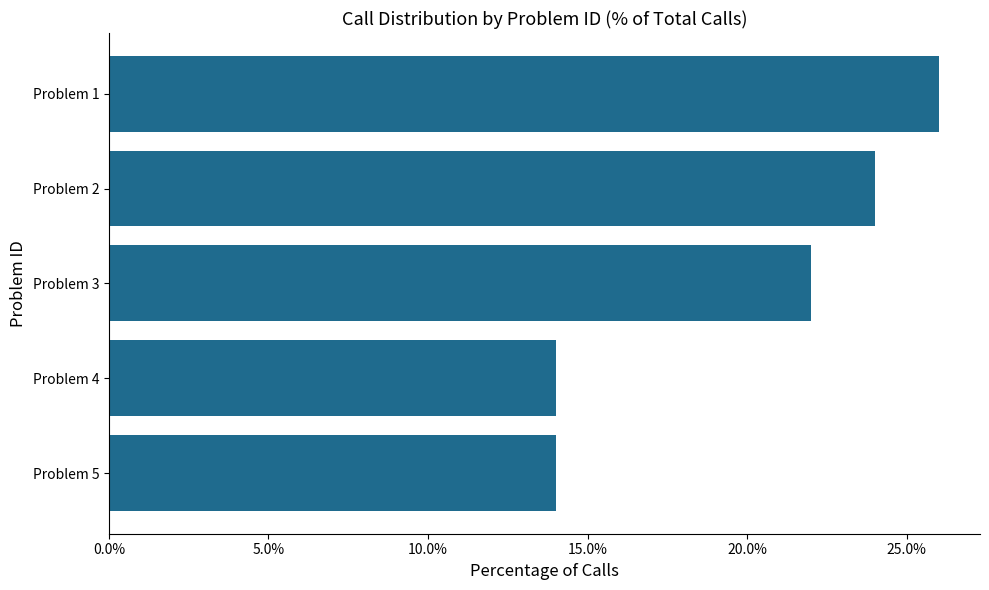

What is the minimum value shown in the chart?

14.0